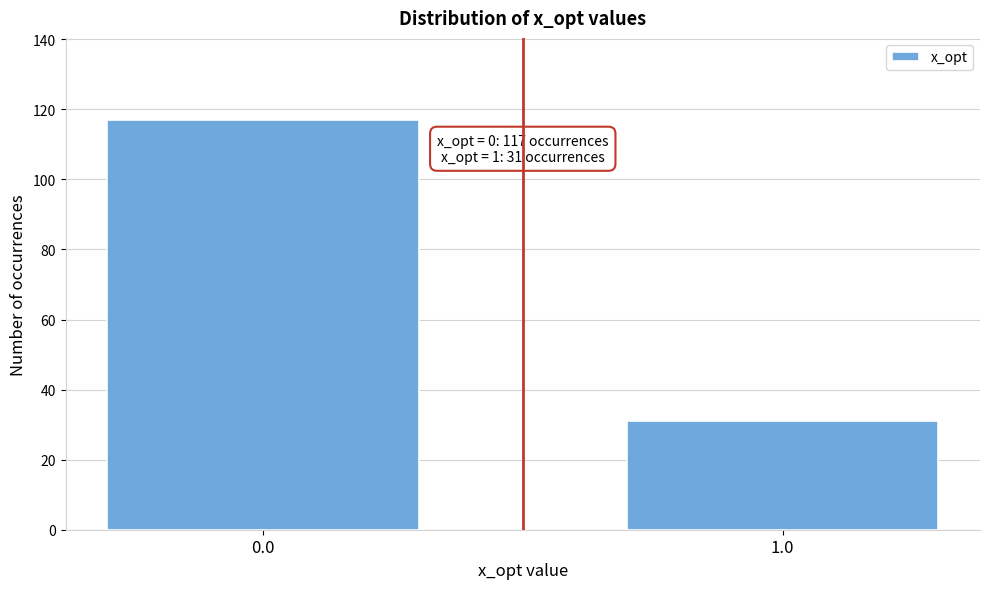

Reading left to right, extract all data points from this chart.

0.0=117	1.0=31